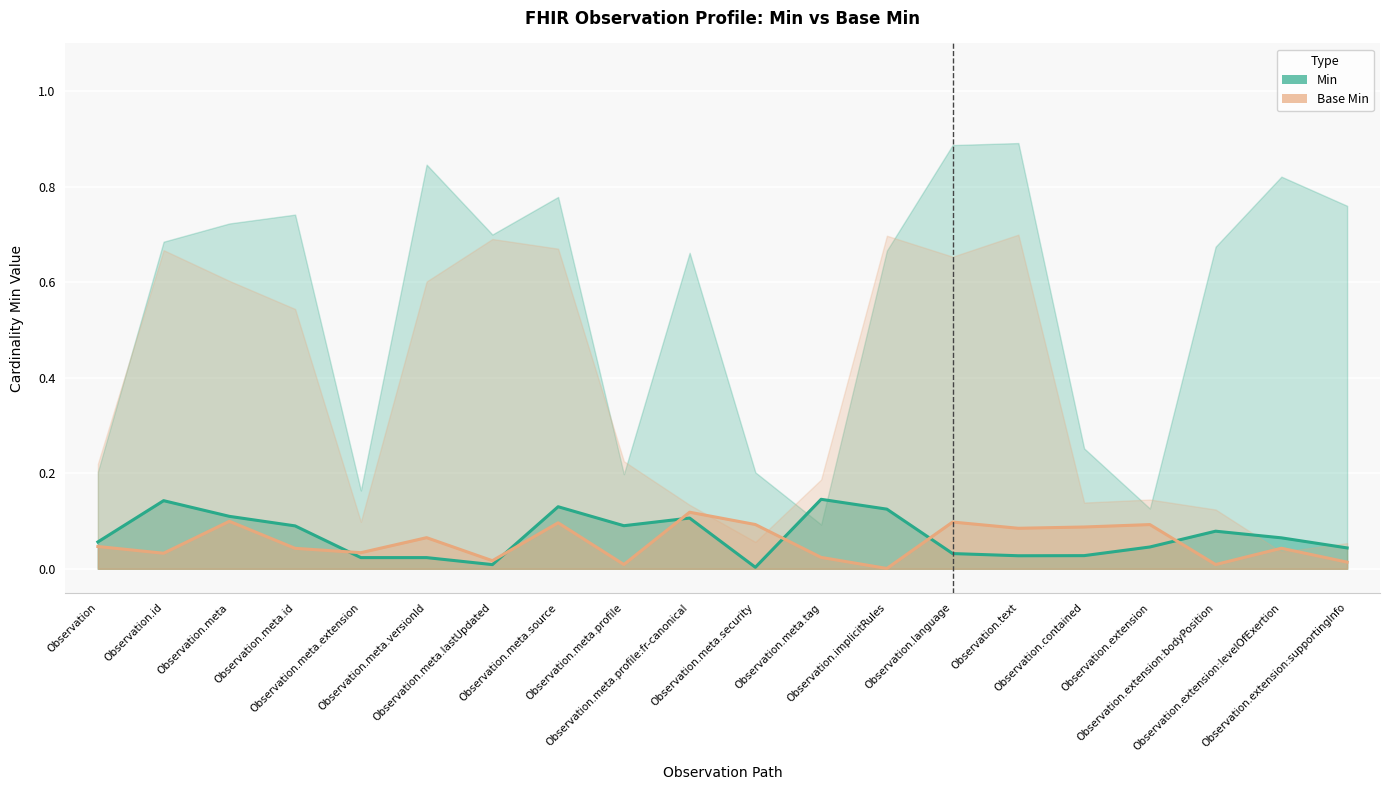

True or false: Base Min and Min intersect in this chart.

True